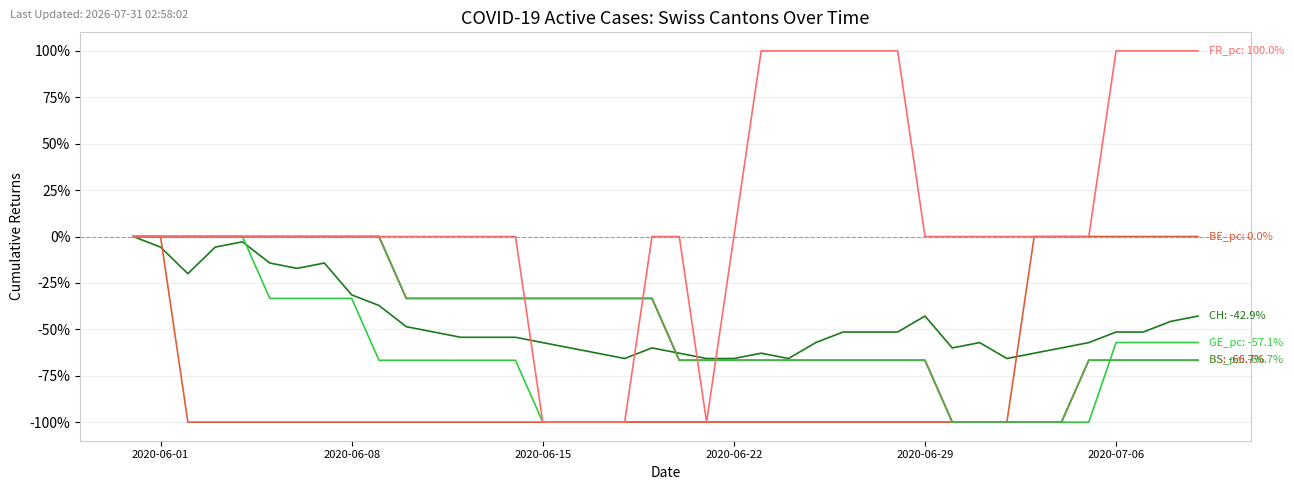

The BS_pc series shows -43.0 at 27. True or false?

False